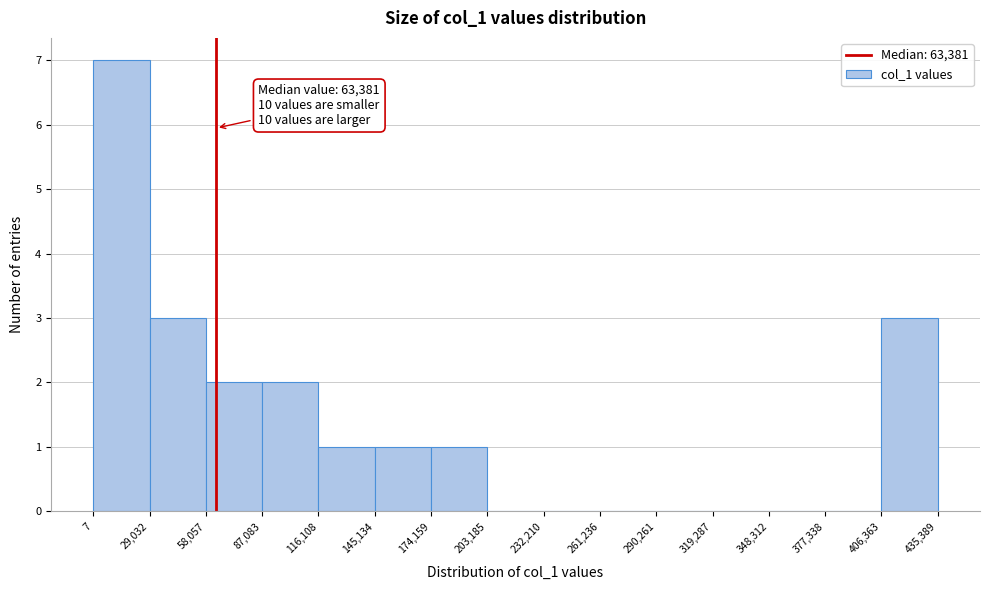

Which range on the x-axis has the tallest bar?

7 to 29,032